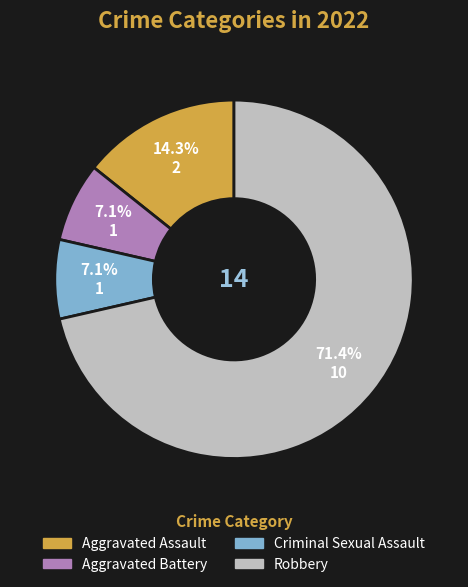

Is Aggravated Assault the majority of the pie?

No